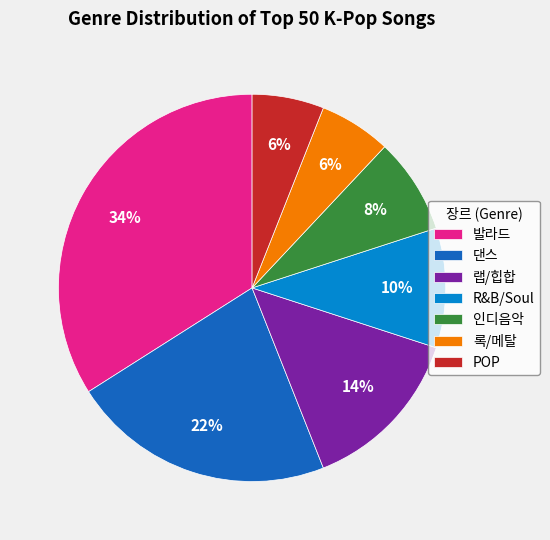

How many segments does this pie chart have?

7